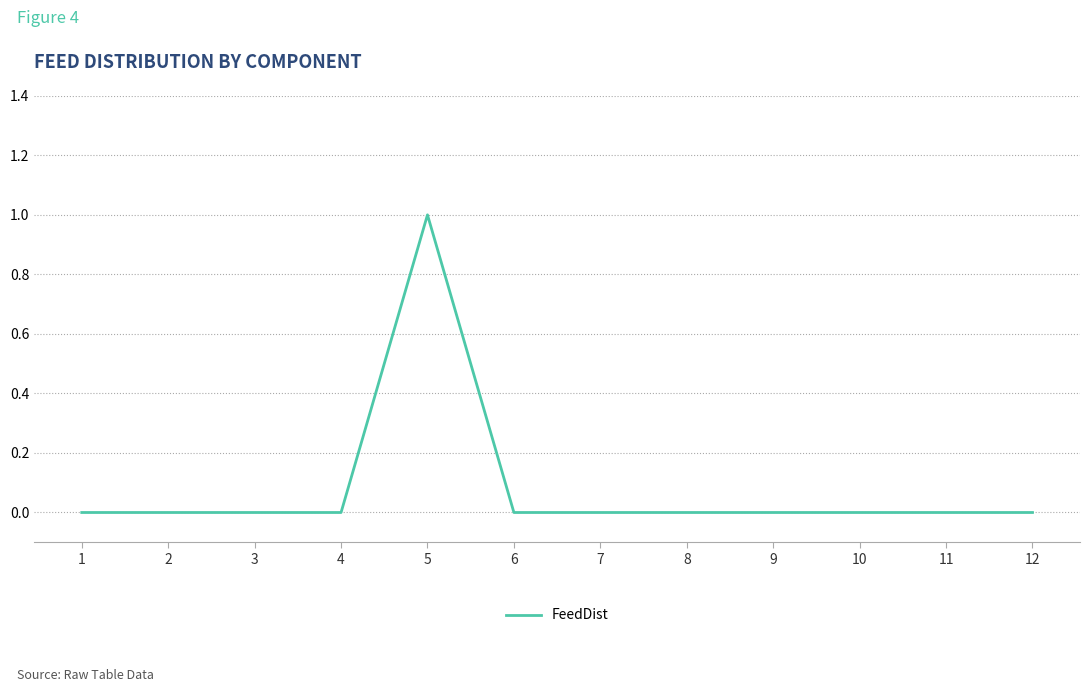

Which category has the highest value across all series?

5